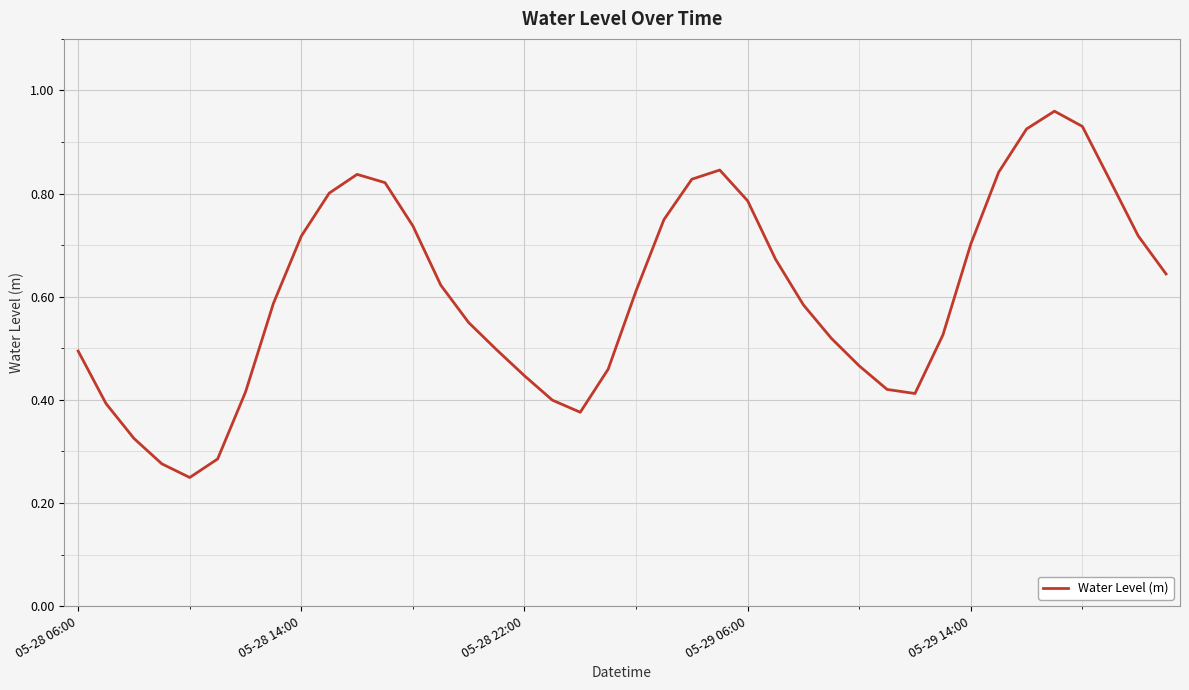

The chart shows a value of 0.7 at 05-29 14:00. True or false?

True